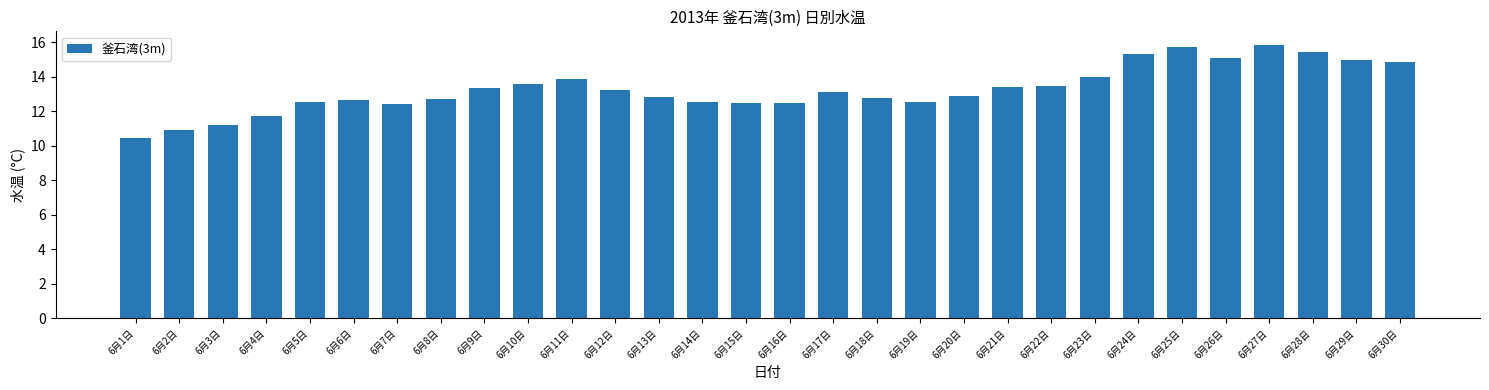

What is the value of the 30th bar from the left?

14.9